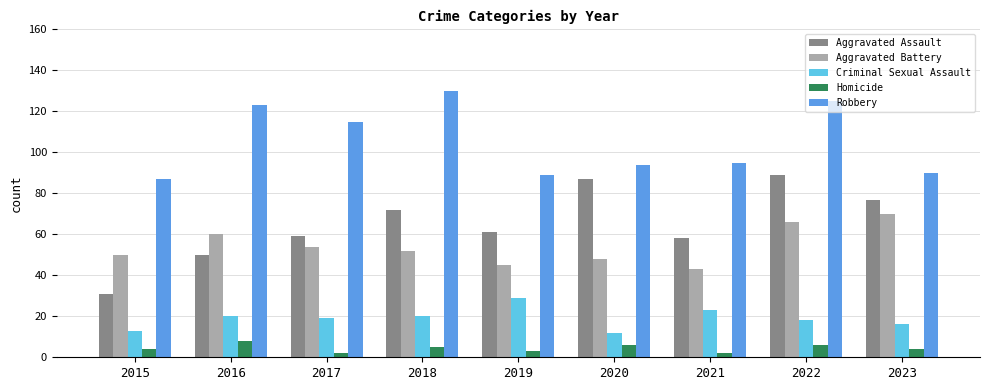

What is the maximum value for Criminal Sexual Assault?

29